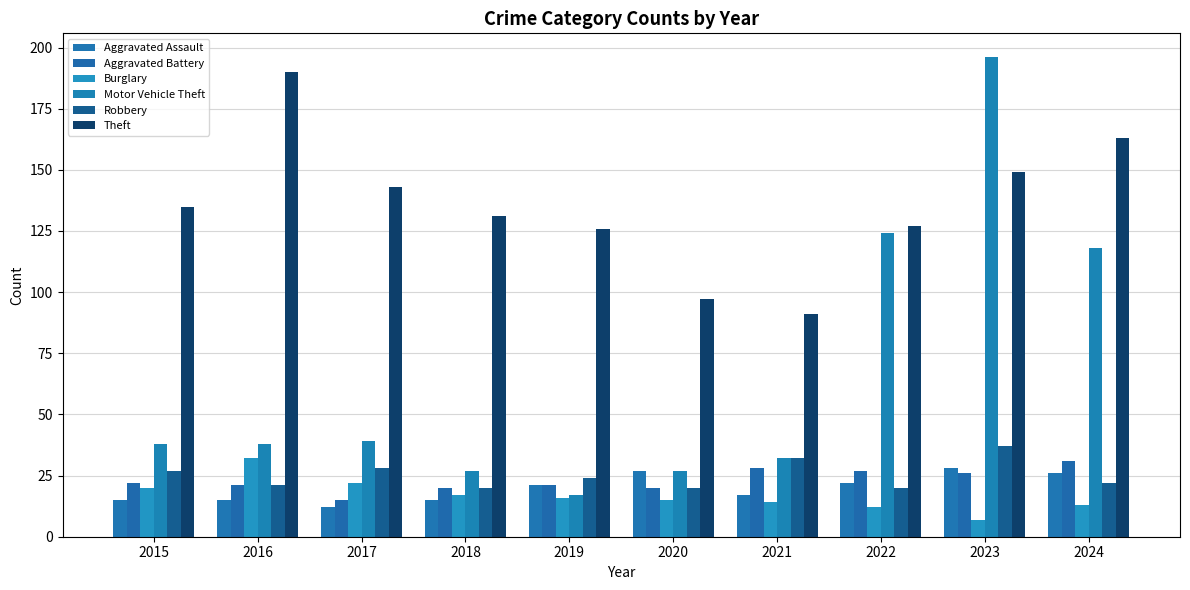

Rank the series by their maximum value, from lowest to highest.

Aggravated Assault, Aggravated Battery, Burglary, Robbery, Theft, Motor Vehicle Theft